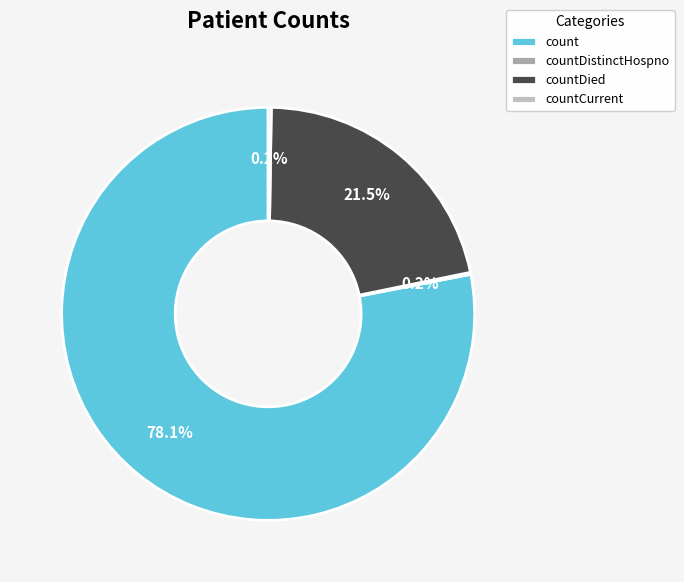

What percentage do countDied and count together represent?

99.6%